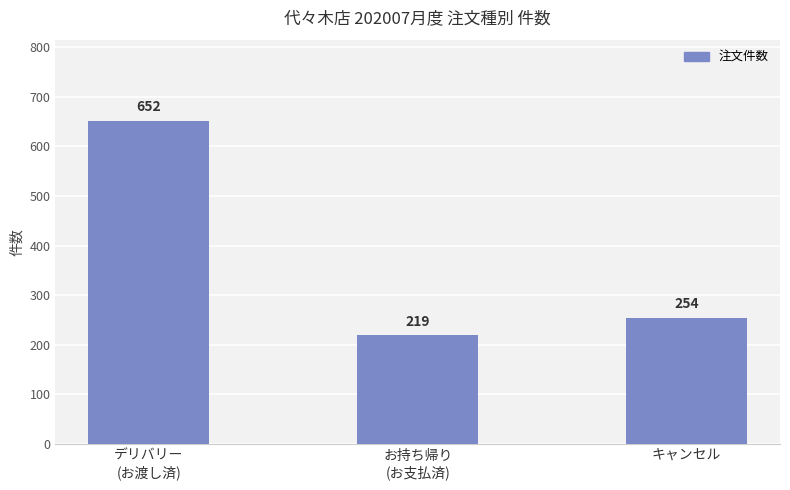

True or false: the data shows 219 at お持ち帰り
(お支払済).

True